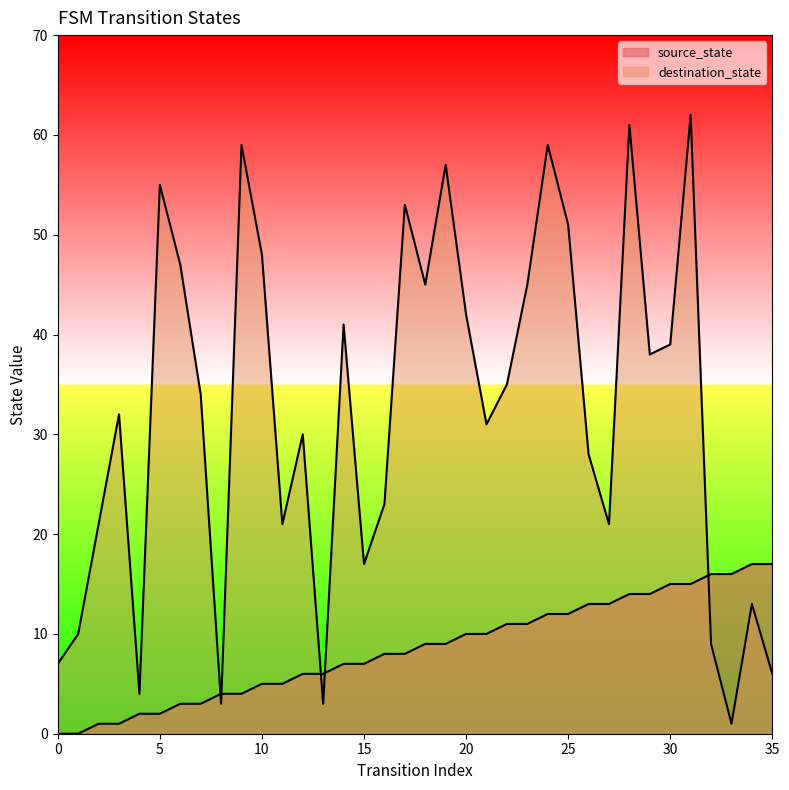

What is the average value of the destination_state series?

32